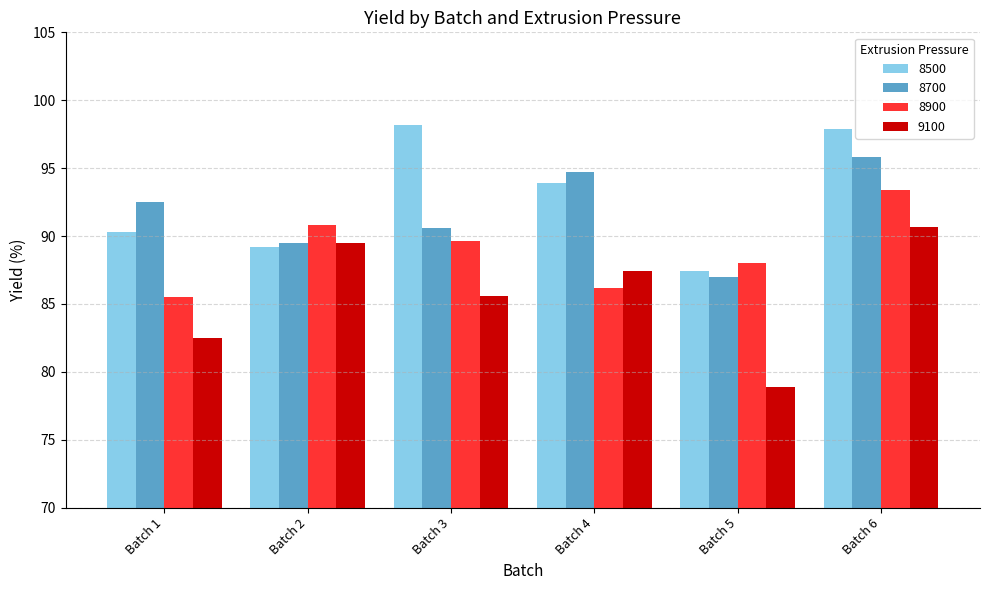

What is the value of the 8900 bar at the 2nd from the left?

90.8